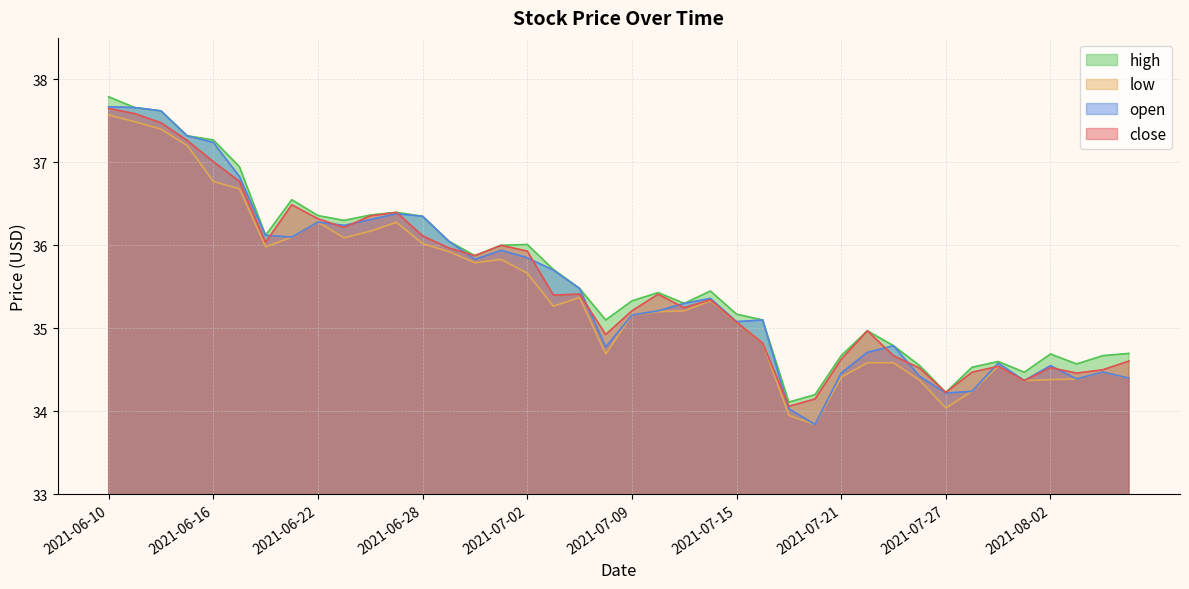

Reading left to right, what are all the values shown in this chart?

close: 2021-06-10=37.6	2021-06-11=37.6	2021-06-14=37.5	2021-06-15=37.3	2021-06-16=37.0	2021-06-17=36.8	2021-06-18=36.0	2021-06-21=36.5	2021-06-22=36.3	2021-06-23=36.2	2021-06-24=36.4	2021-06-25=36.4	2021-06-28=36.1	2021-06-29=36.0	2021-06-30=35.9	2021-07-01=36.0	2021-07-02=35.9	2021-07-06=35.4	2021-07-07=35.4	2021-07-08=34.9	2021-07-09=35.2	2021-07-12=35.4	2021-07-13=35.2	2021-07-14=35.3	2021-07-15=35.1	2021-07-16=34.8	2021-07-19=34.1	2021-07-20=34.1	2021-07-21=34.6	2021-07-22=35.0	2021-07-23=34.7	2021-07-26=34.5	2021-07-27=34.2	2021-07-28=34.5	2021-07-29=34.5	2021-07-30=34.4	2021-08-02=34.5	2021-08-03=34.5	2021-08-04=34.5	2021-08-05=34.6
open: 2021-06-10=37.7	2021-06-11=37.7	2021-06-14=37.6	2021-06-15=37.3	2021-06-16=37.2	2021-06-17=36.8	2021-06-18=36.1	2021-06-21=36.1	2021-06-22=36.3	2021-06-23=36.2	2021-06-24=36.3	2021-06-25=36.4	2021-06-28=36.4	2021-06-29=36.0	2021-06-30=35.8	2021-07-01=35.9	2021-07-02=35.9	2021-07-06=35.7	2021-07-07=35.5	2021-07-08=34.8	2021-07-09=35.2	2021-07-12=35.2	2021-07-13=35.3	2021-07-14=35.4	2021-07-15=35.1	2021-07-16=35.1	2021-07-19=34.0	2021-07-20=33.8	2021-07-21=34.5	2021-07-22=34.7	2021-07-23=34.8	2021-07-26=34.4	2021-07-27=34.2	2021-07-28=34.2	2021-07-29=34.6	2021-07-30=34.4	2021-08-02=34.5	2021-08-03=34.4	2021-08-04=34.5	2021-08-05=34.4
high: 2021-06-10=37.8	2021-06-11=37.7	2021-06-14=37.6	2021-06-15=37.3	2021-06-16=37.3	2021-06-17=36.9	2021-06-18=36.1	2021-06-21=36.5	2021-06-22=36.4	2021-06-23=36.3	2021-06-24=36.4	2021-06-25=36.4	2021-06-28=36.4	2021-06-29=36.0	2021-06-30=35.9	2021-07-01=36.0	2021-07-02=36.0	2021-07-06=35.7	2021-07-07=35.5	2021-07-08=35.1	2021-07-09=35.3	2021-07-12=35.4	2021-07-13=35.3	2021-07-14=35.4	2021-07-15=35.2	2021-07-16=35.1	2021-07-19=34.1	2021-07-20=34.2	2021-07-21=34.7	2021-07-22=35.0	2021-07-23=34.8	2021-07-26=34.5	2021-07-27=34.2	2021-07-28=34.5	2021-07-29=34.6	2021-07-30=34.5	2021-08-02=34.7	2021-08-03=34.6	2021-08-04=34.7	2021-08-05=34.7
low: 2021-06-10=37.6	2021-06-11=37.5	2021-06-14=37.4	2021-06-15=37.2	2021-06-16=36.8	2021-06-17=36.7	2021-06-18=36.0	2021-06-21=36.1	2021-06-22=36.3	2021-06-23=36.1	2021-06-24=36.2	2021-06-25=36.3	2021-06-28=36.0	2021-06-29=35.9	2021-06-30=35.8	2021-07-01=35.8	2021-07-02=35.7	2021-07-06=35.3	2021-07-07=35.4	2021-07-08=34.7	2021-07-09=35.2	2021-07-12=35.2	2021-07-13=35.2	2021-07-14=35.3	2021-07-15=35.1	2021-07-16=34.8	2021-07-19=34.0	2021-07-20=33.8	2021-07-21=34.4	2021-07-22=34.6	2021-07-23=34.6	2021-07-26=34.4	2021-07-27=34.0	2021-07-28=34.2	2021-07-29=34.5	2021-07-30=34.4	2021-08-02=34.4	2021-08-03=34.4	2021-08-04=34.5	2021-08-05=34.4